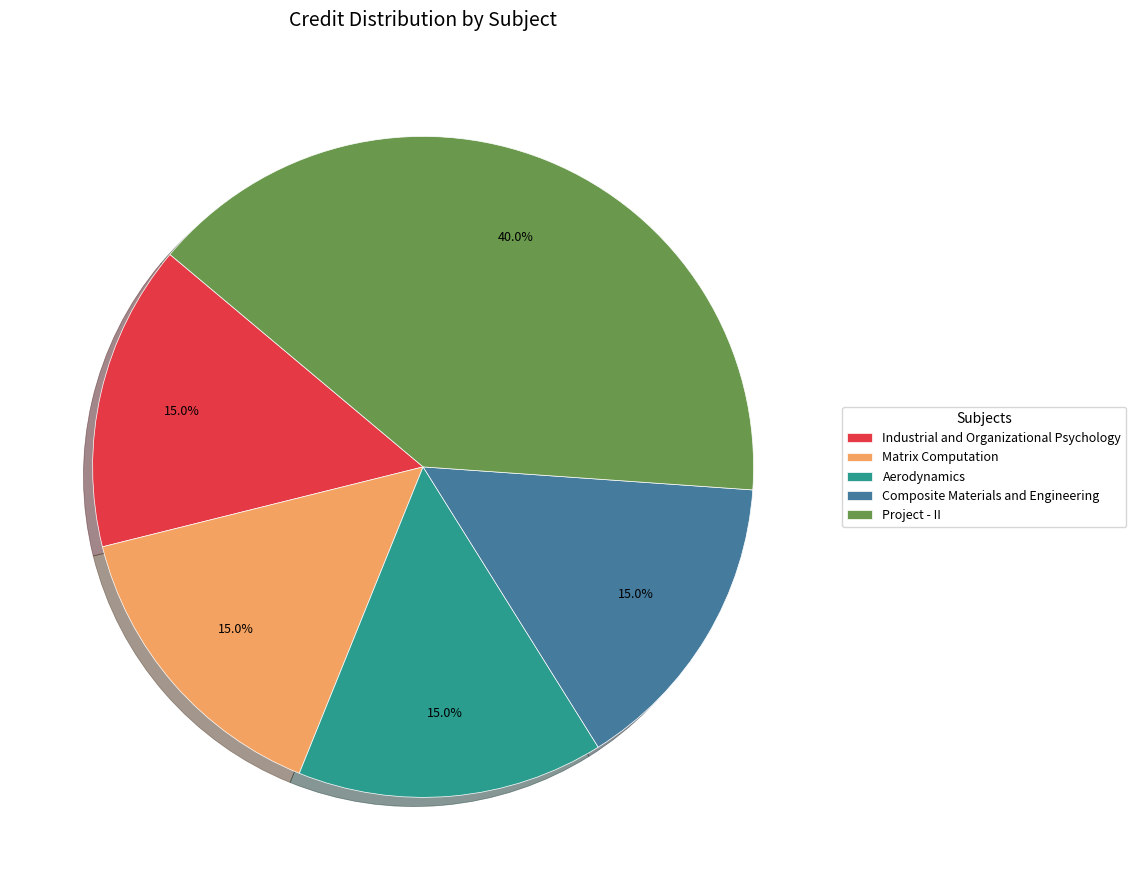

To the nearest percent, what percentage of the pie is Aerodynamics?

15%